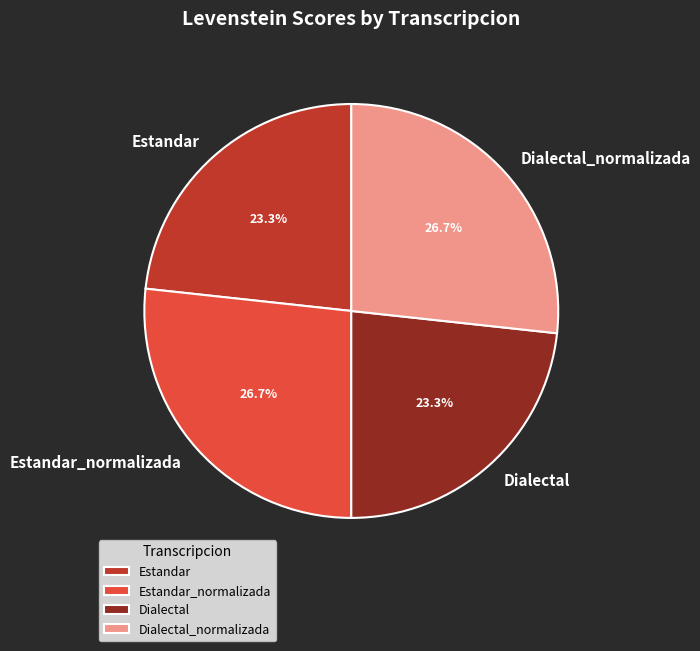

What is the total percentage of Estandar and Dialectal?

46.6%